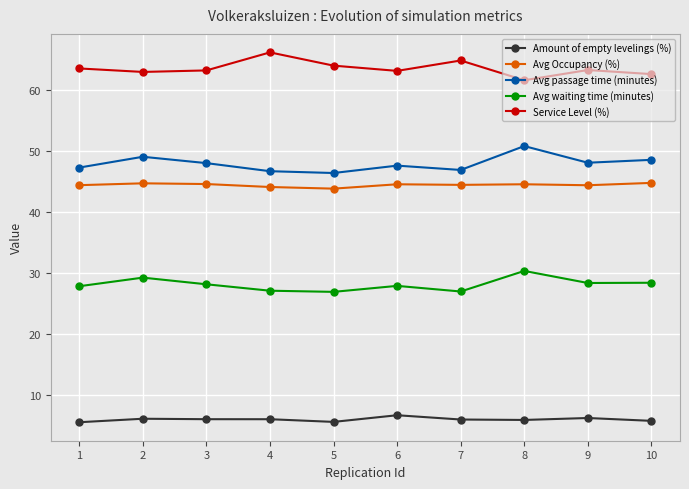

True or false: Amount of empty levelings (%) has more than 1 points higher than both neighbors.

True